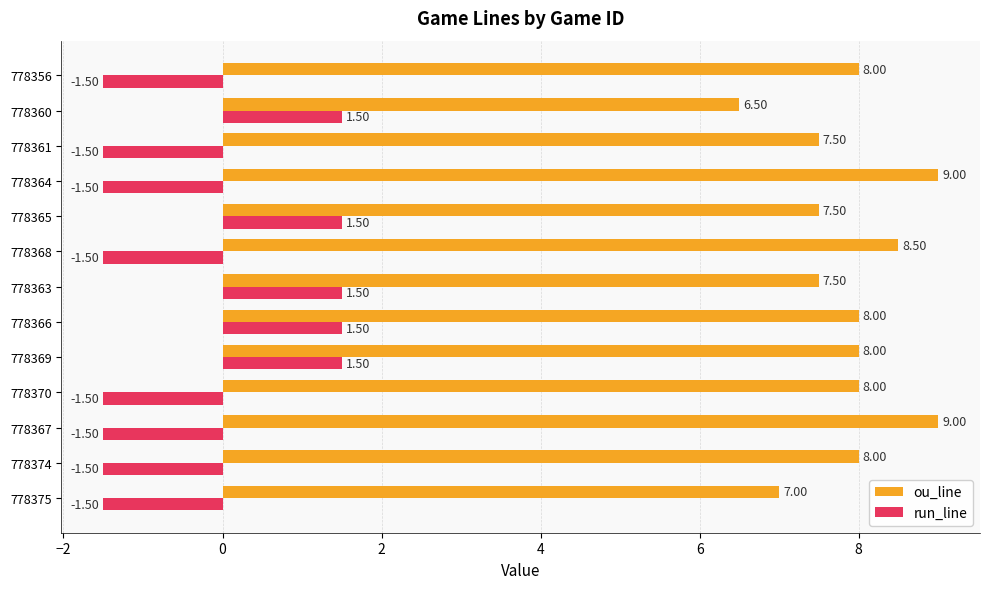

Which series has the largest range (max minus min)?

run_line